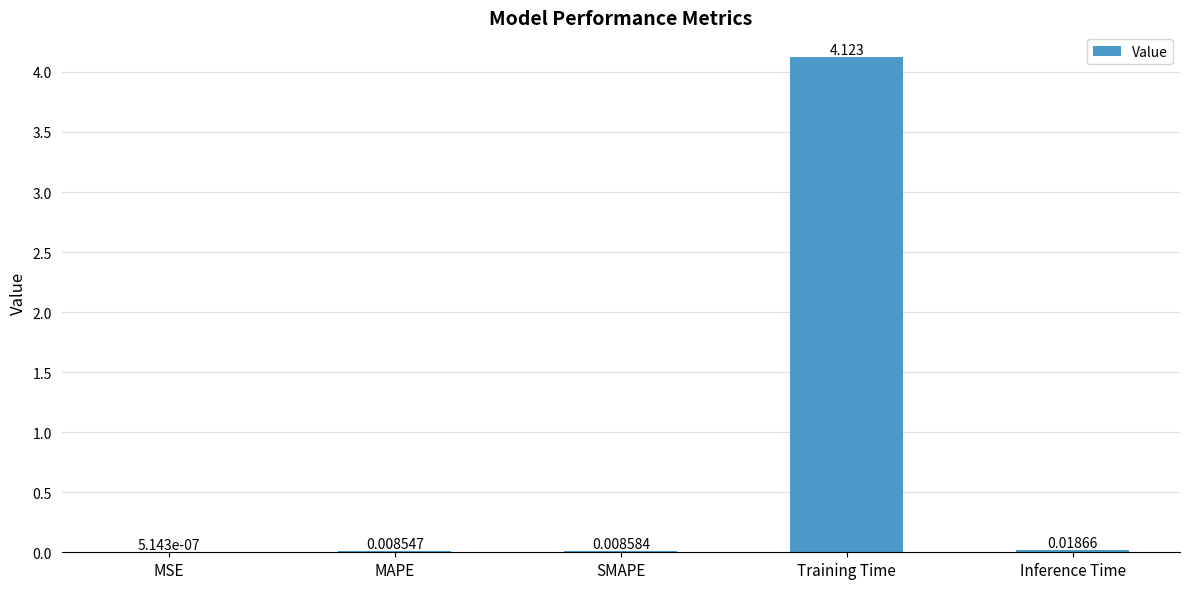

At which label is the value closest to 2?

Inference Time